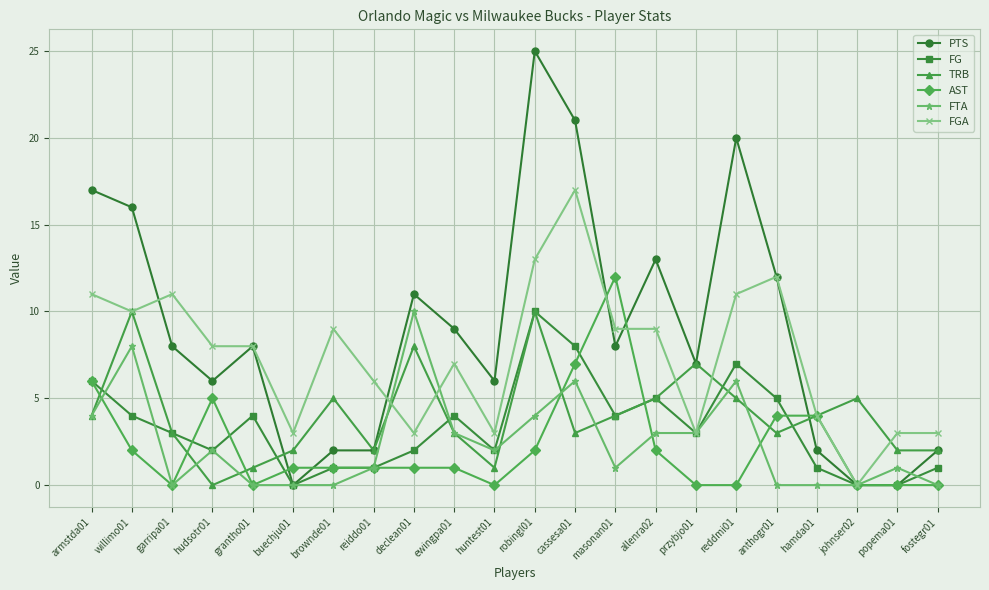

The TRB series shows 3 at buechju01. True or false?

False